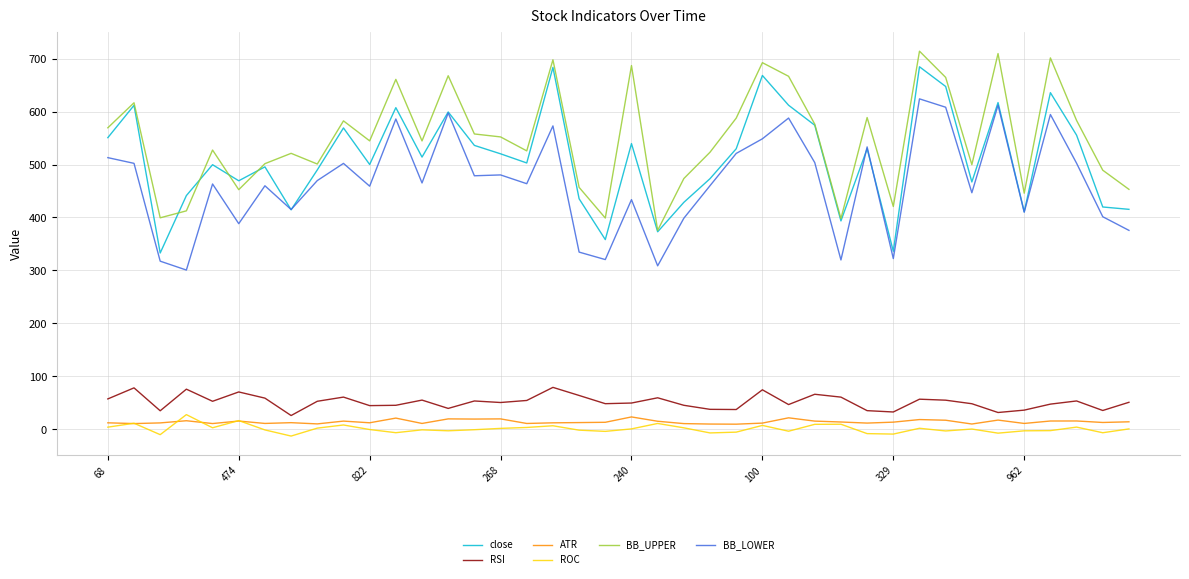

What is the maximum value for RSI?

79.4